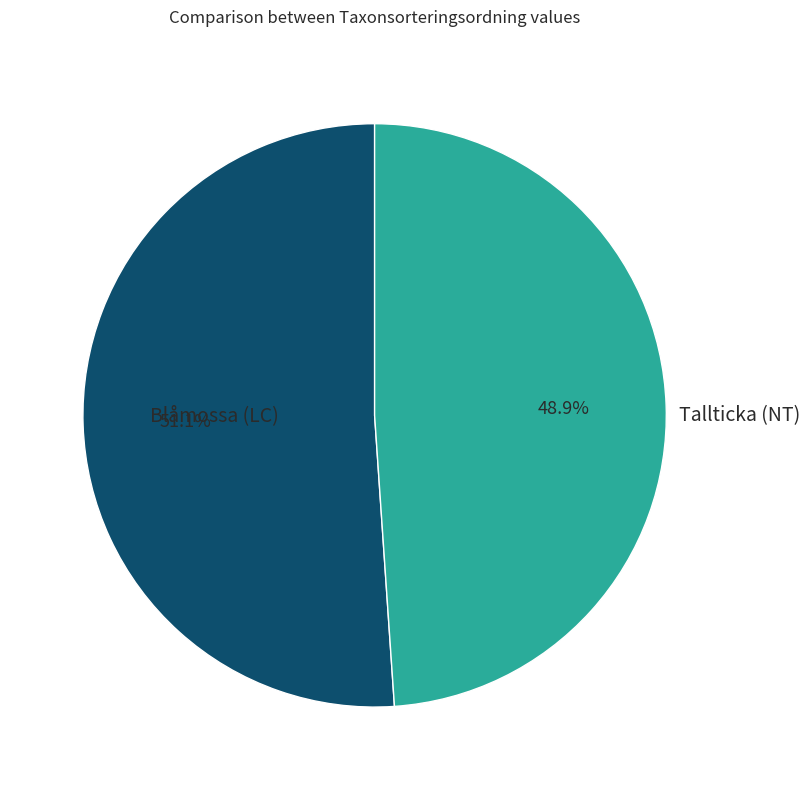

Which has a higher value, Tallticka (NT) or Blåmossa (LC)?

Blåmossa (LC)